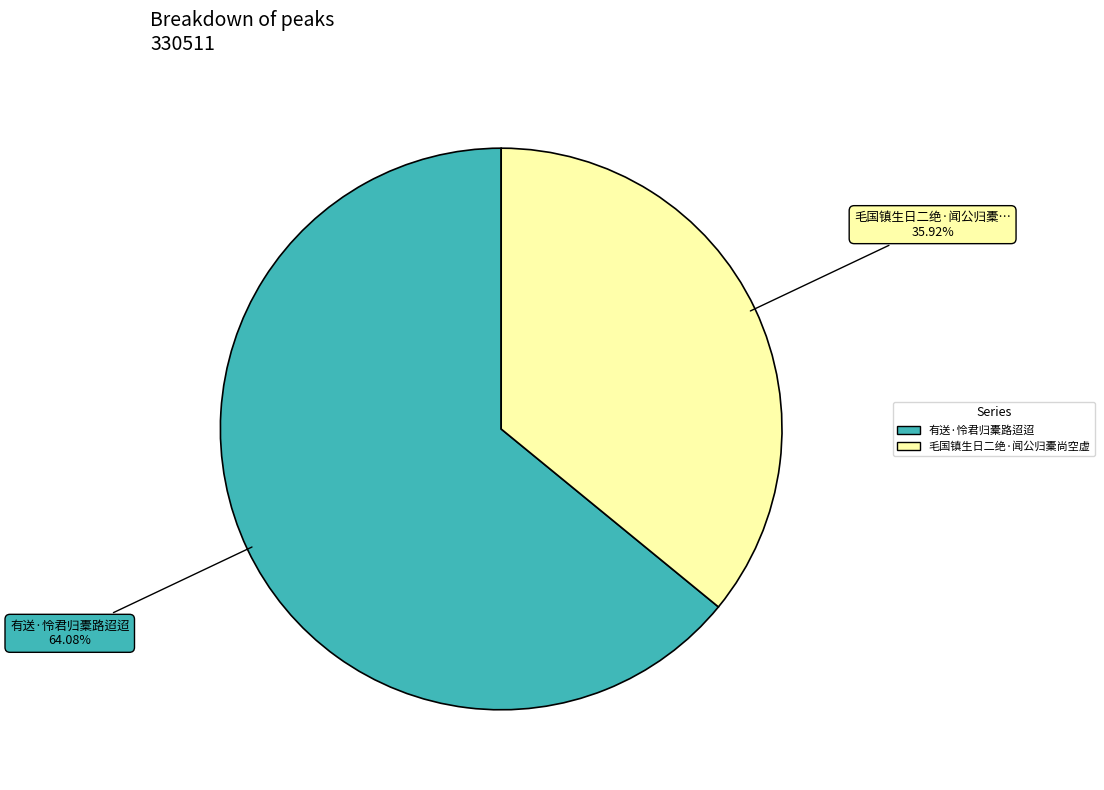

To the nearest percent, what is the difference between the 毛国镇生日二绝·闻公归橐尚空虚 and 有送·怜君归橐路迢迢 slice percentages?

28%